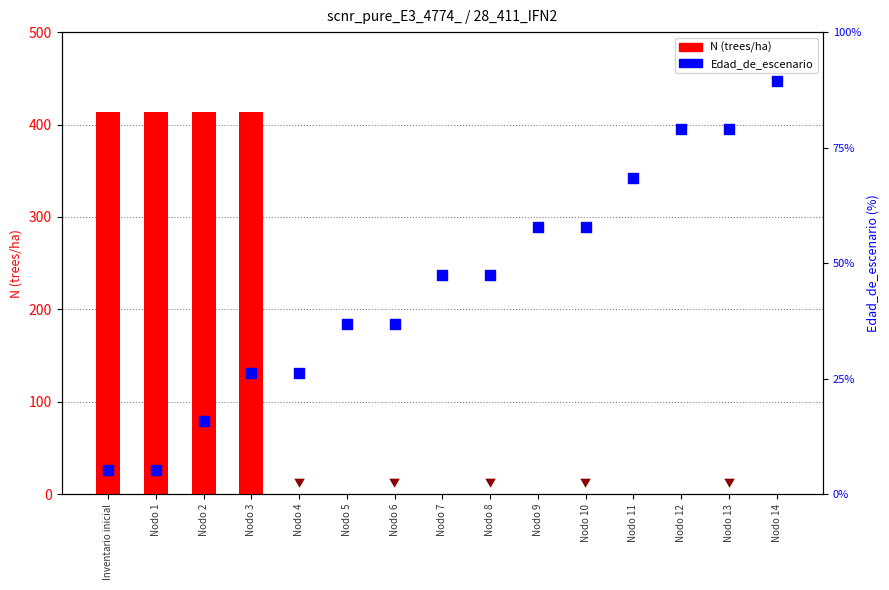

What are all the series names shown in the legend?

N (trees/ha), Edad_de_escenario